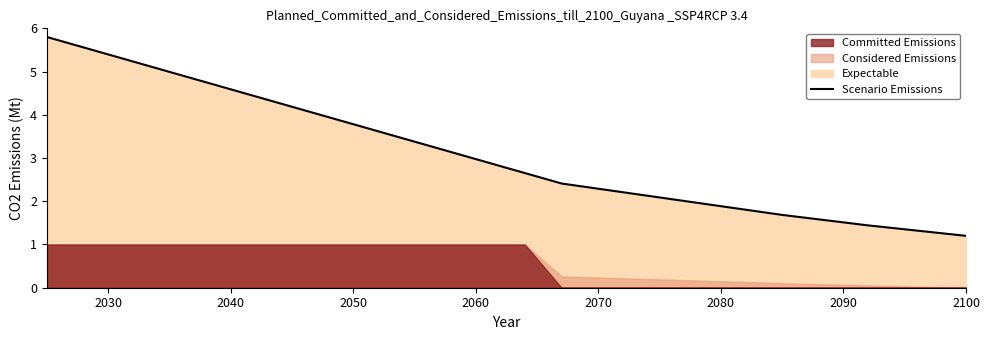

What is the minimum value for Scenario Emissions?

1.2